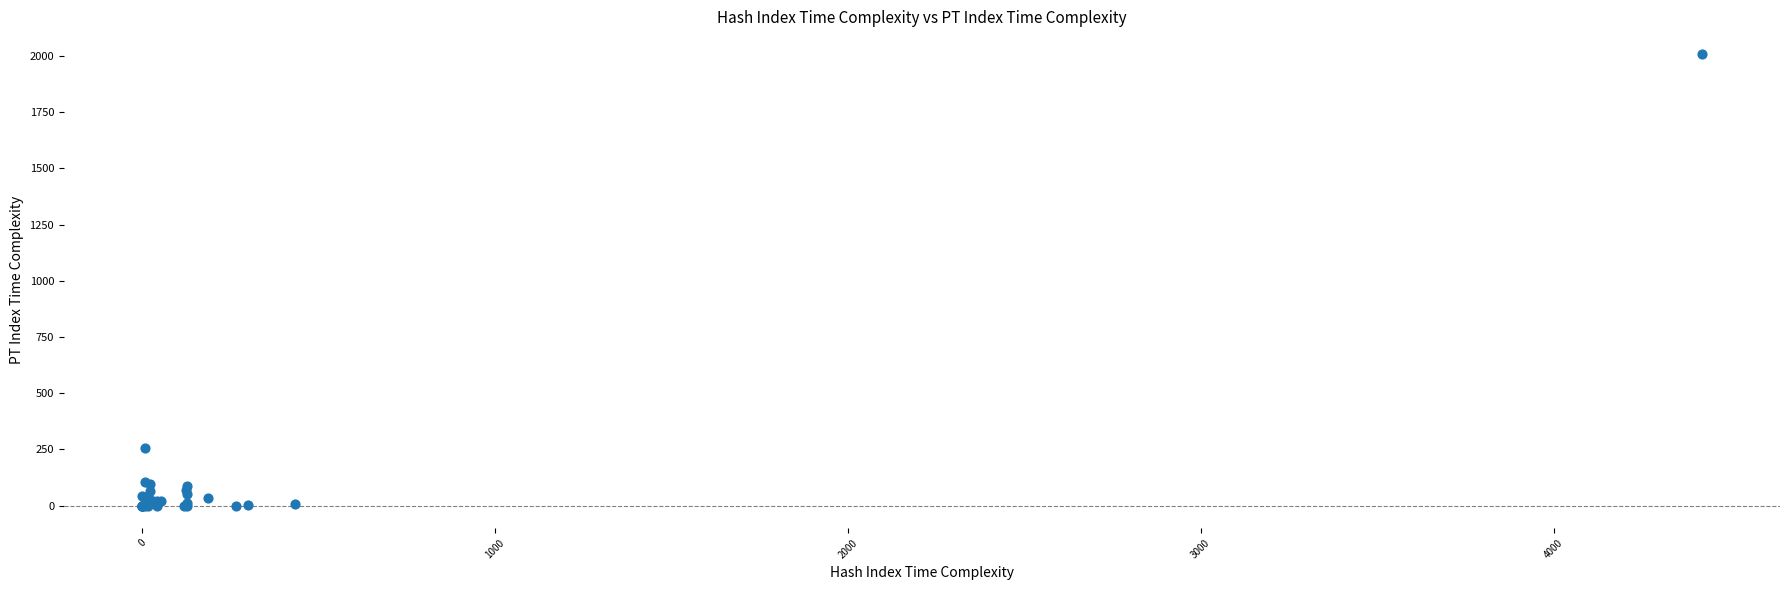

What Y value in the scatter plot is closest to 1005?

255